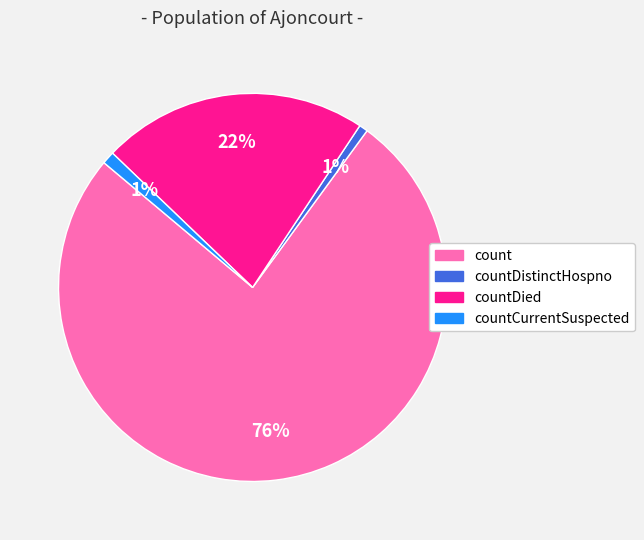

To the nearest percent, what is the difference between the largest and smallest slice percentages?

75%